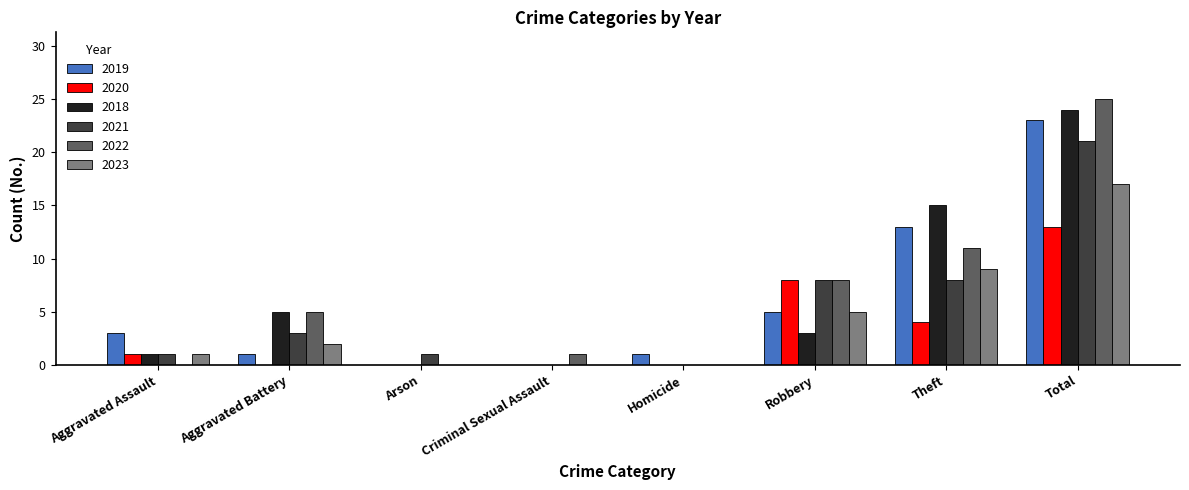

Reading left to right, list all the values displayed in this chart.

2019: Aggravated Assault=3	Aggravated Battery=1	Arson=0	Criminal Sexual Assault=0	Homicide=1	Robbery=5	Theft=13	Total=23
2020: Aggravated Assault=1	Aggravated Battery=0	Arson=0	Criminal Sexual Assault=0	Homicide=0	Robbery=8	Theft=4	Total=13
2018: Aggravated Assault=1	Aggravated Battery=5	Arson=0	Criminal Sexual Assault=0	Homicide=0	Robbery=3	Theft=15	Total=24
2021: Aggravated Assault=1	Aggravated Battery=3	Arson=1	Criminal Sexual Assault=0	Homicide=0	Robbery=8	Theft=8	Total=21
2022: Aggravated Assault=0	Aggravated Battery=5	Arson=0	Criminal Sexual Assault=1	Homicide=0	Robbery=8	Theft=11	Total=25
2023: Aggravated Assault=1	Aggravated Battery=2	Arson=0	Criminal Sexual Assault=0	Homicide=0	Robbery=5	Theft=9	Total=17